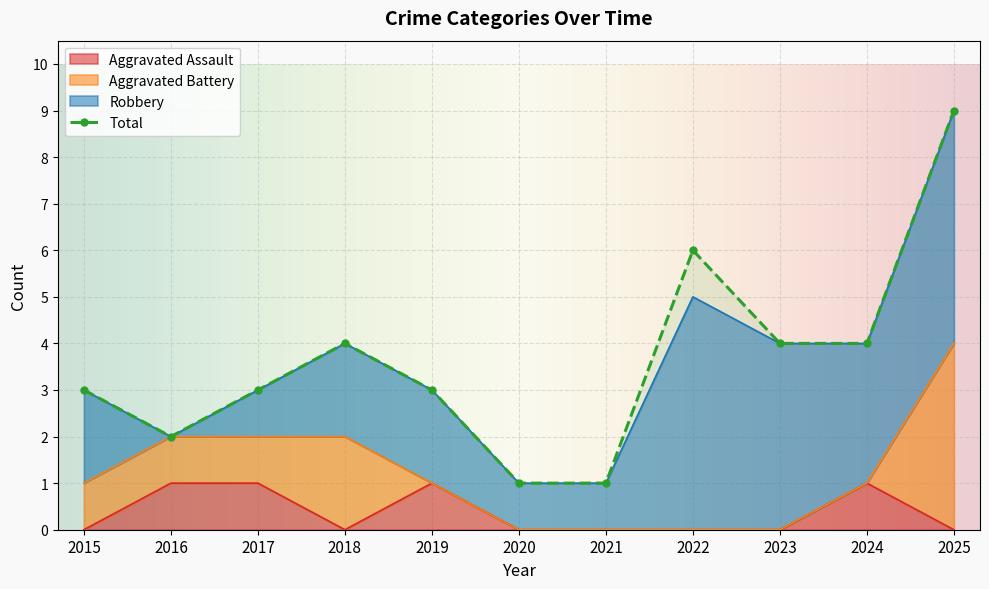

True or false: Aggravated Assault has more than 2 points higher than both neighbors.

False